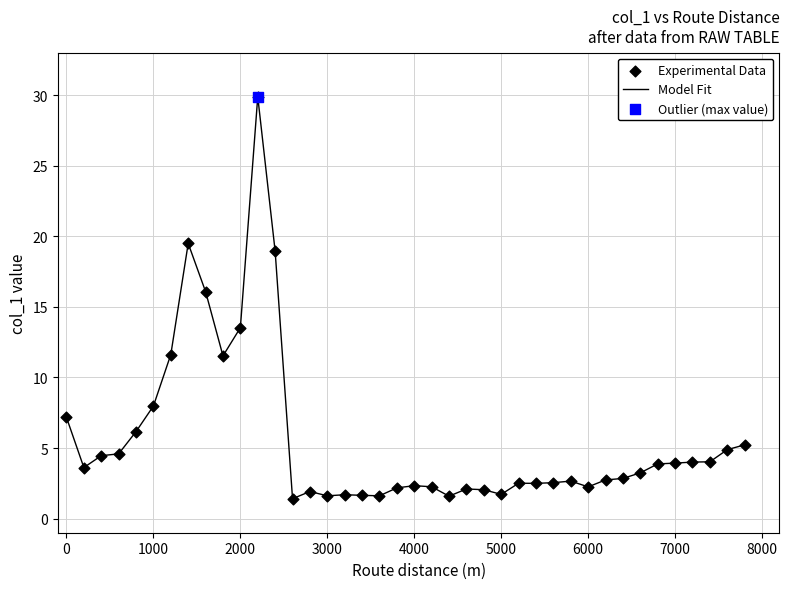

What is the minimum value shown in the chart?

1.4